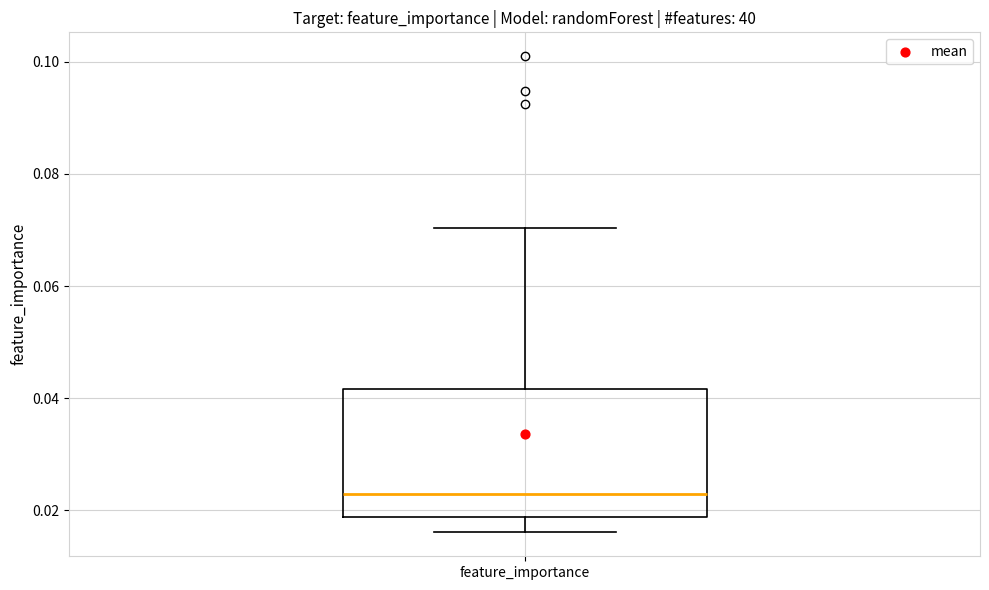

Read this box plot against the y-axis: the position of the median line, the range covered by the box, and the ends of both whiskers. The values are not printed on the chart, so give them approximately, as read against the axis.

median 0.022, box 0.018 to 0.042, whiskers 0.016 to 0.070